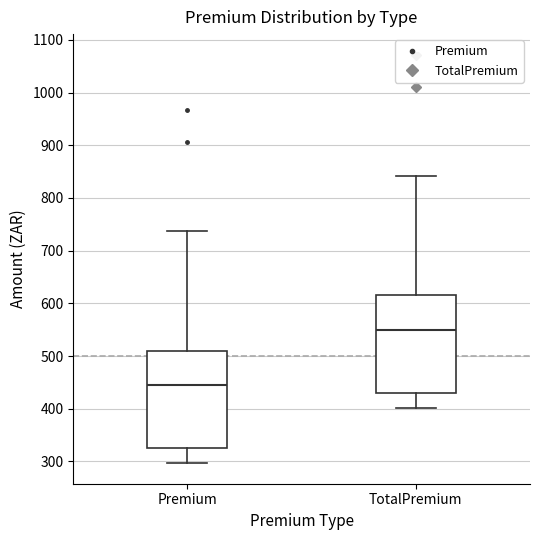

Reading left to right, read every box against the y-axis: the position of its median line, the range the box covers, and the ends of its whiskers. The values are not printed on the chart, so give them approximately, as read against the axis.

Premium: median 440, box 330 to 510, whiskers 300 to 740
TotalPremium: median 550, box 430 to 610, whiskers 400 to 840